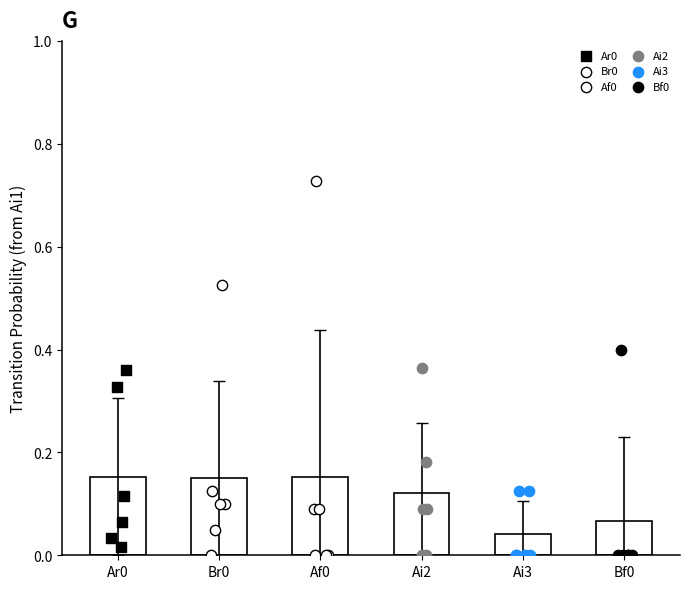

Is the value of Ai3 at Ai3 greater than the value of Br0 at Ai2?

No